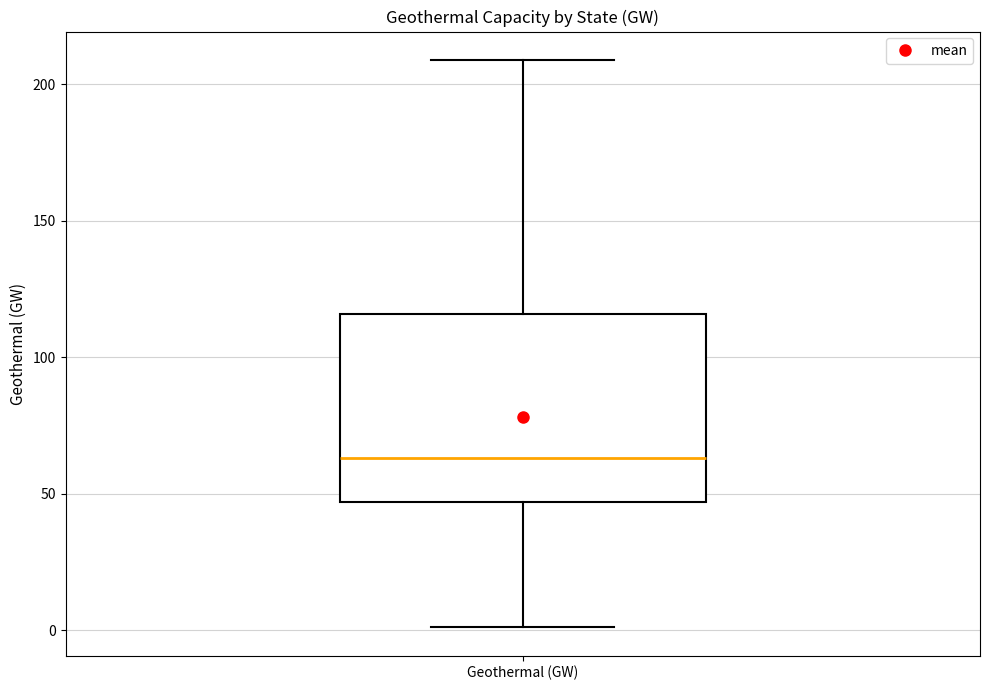

Read this box plot against the y-axis: the position of the median line, the range covered by the box, and the ends of both whiskers. The values are not printed on the chart, so give them approximately, as read against the axis.

median 65, box 45 to 115, whiskers 0 to 210